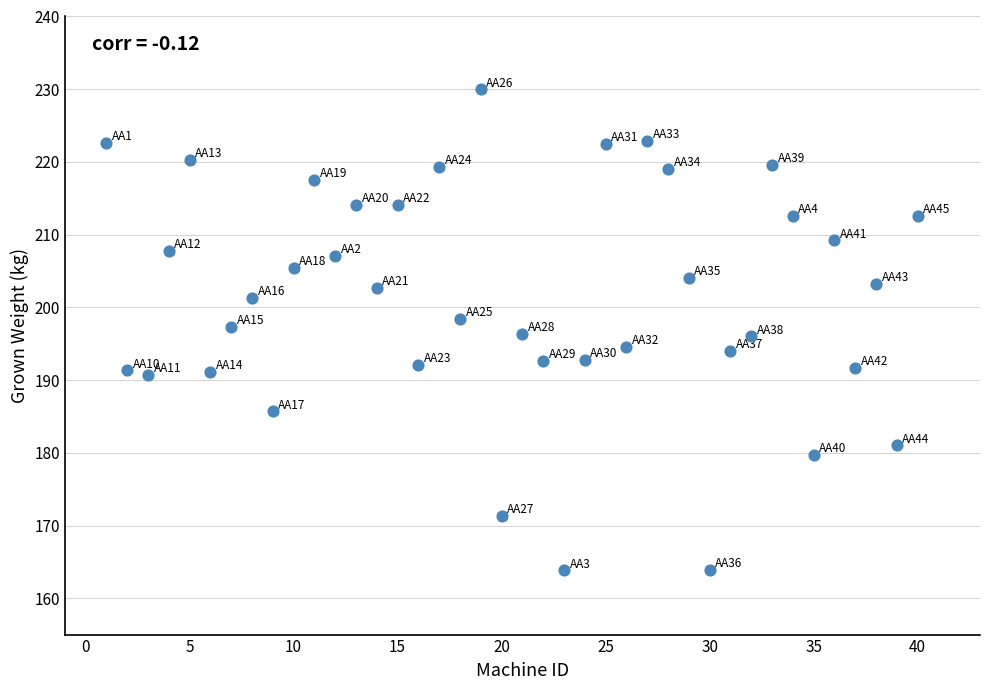

What is the range of X values (max minus min)?

39.0